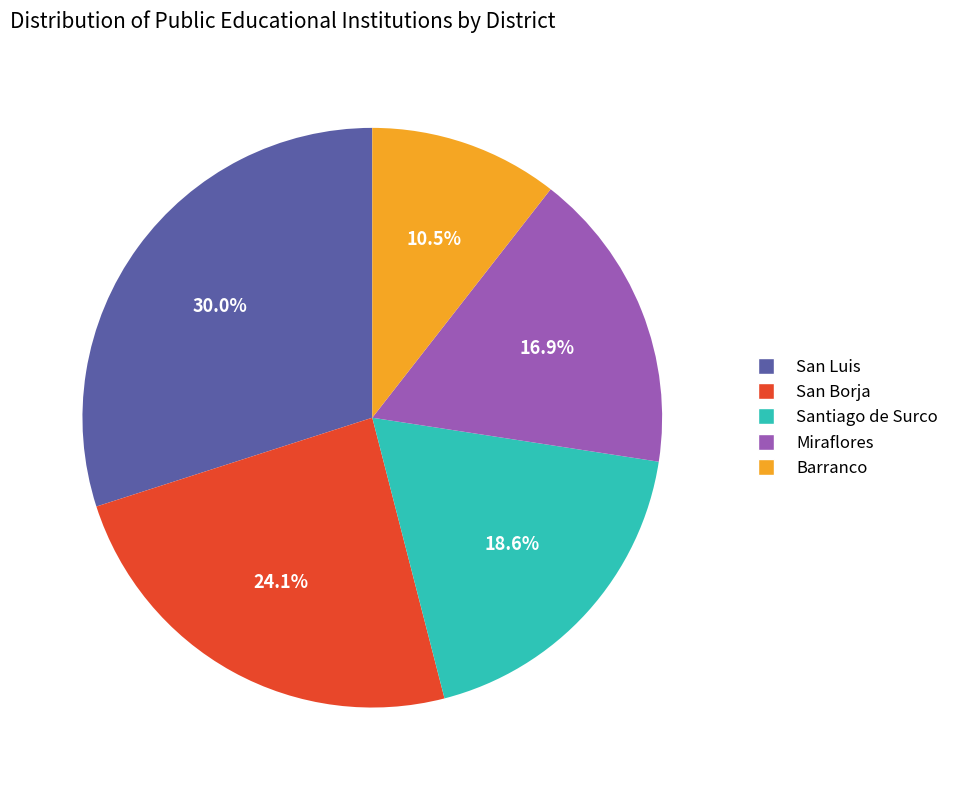

Is San Borja the majority of the pie?

No